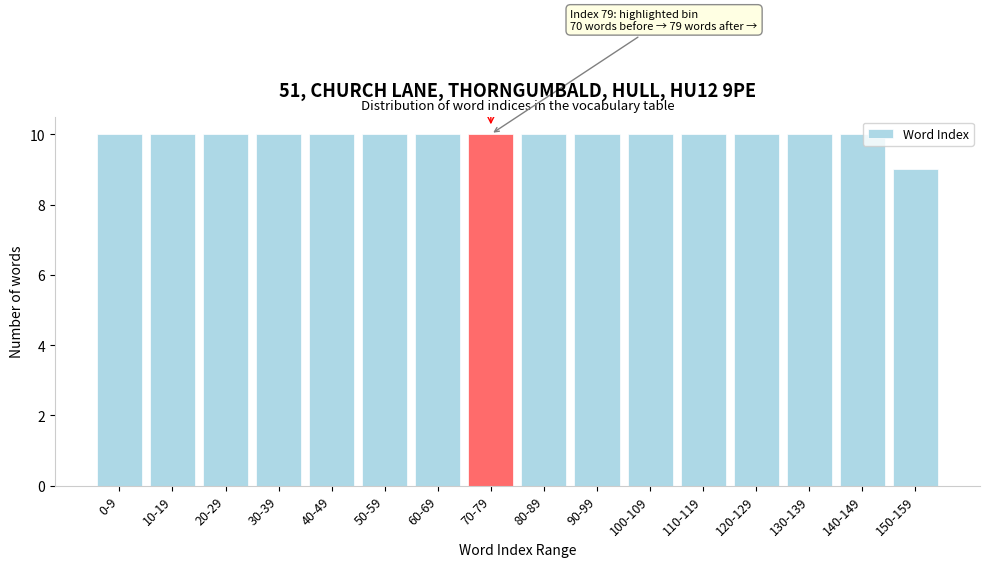

Reading left to right, transcribe all the data shown in this chart.

10	10	10	10	10	10	10	10	10	10	10	10	10	10	10	9